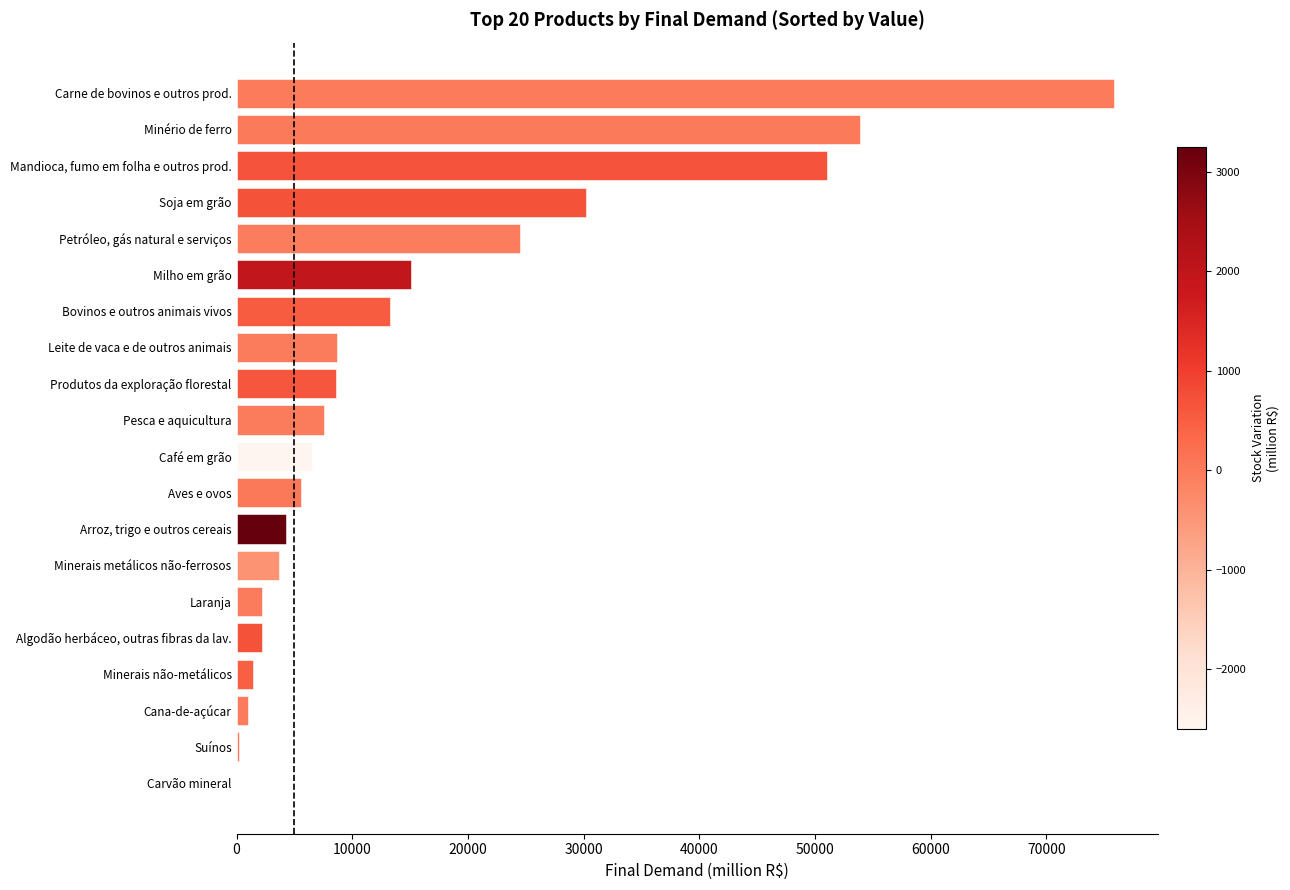

What is the ratio of the value at Leite de vaca e de outros animais to the value at Produtos da exploração florestal?

1.0